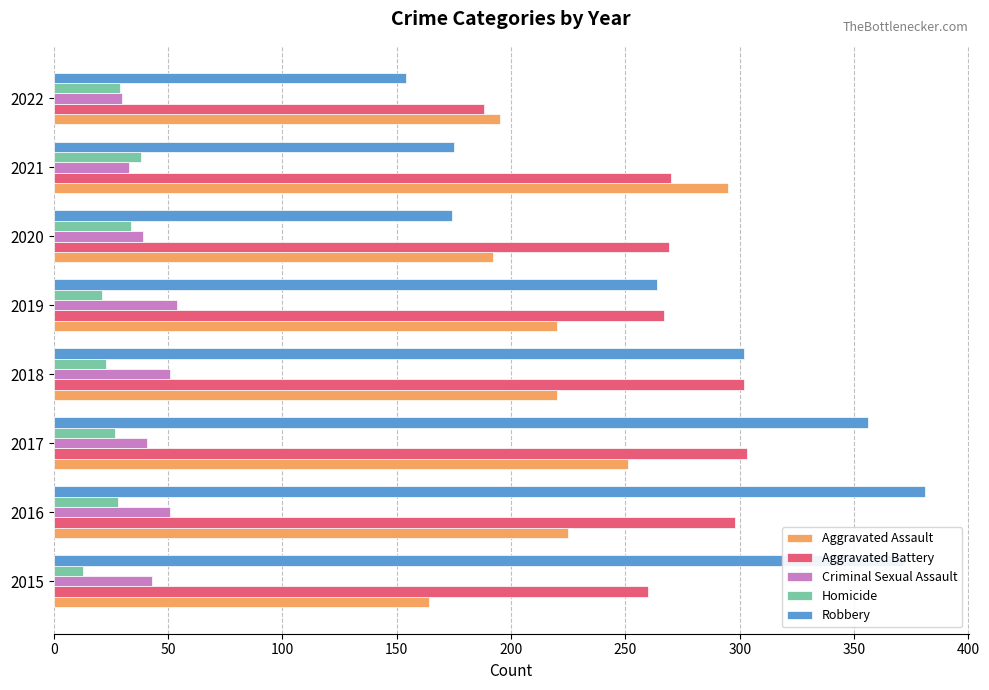

Is the value of Robbery at 2021 greater than the value of Aggravated Assault at 2018?

No